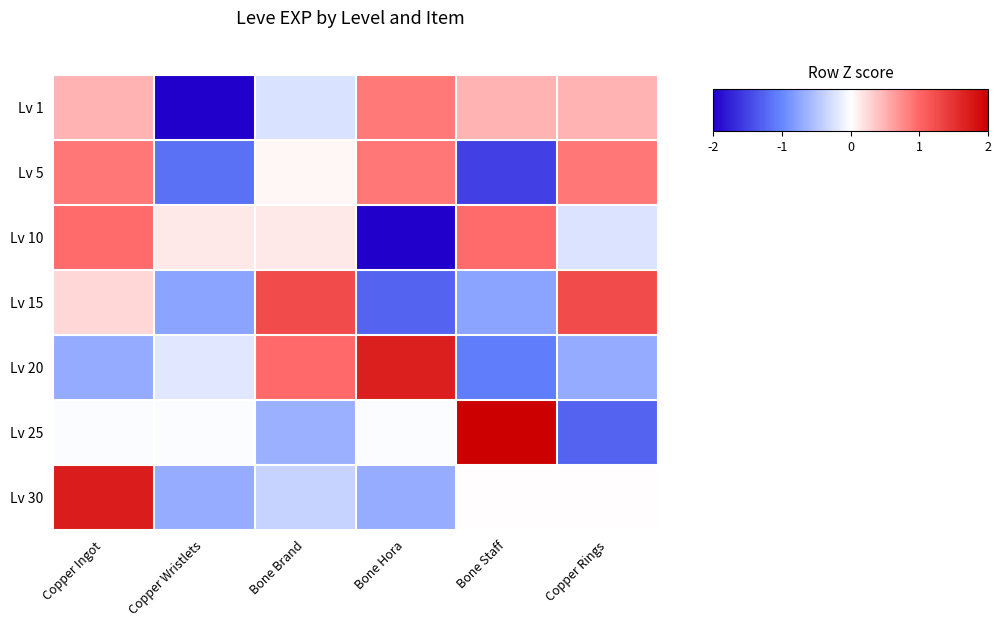

Which series has the largest range (max minus min)?

Lv 25